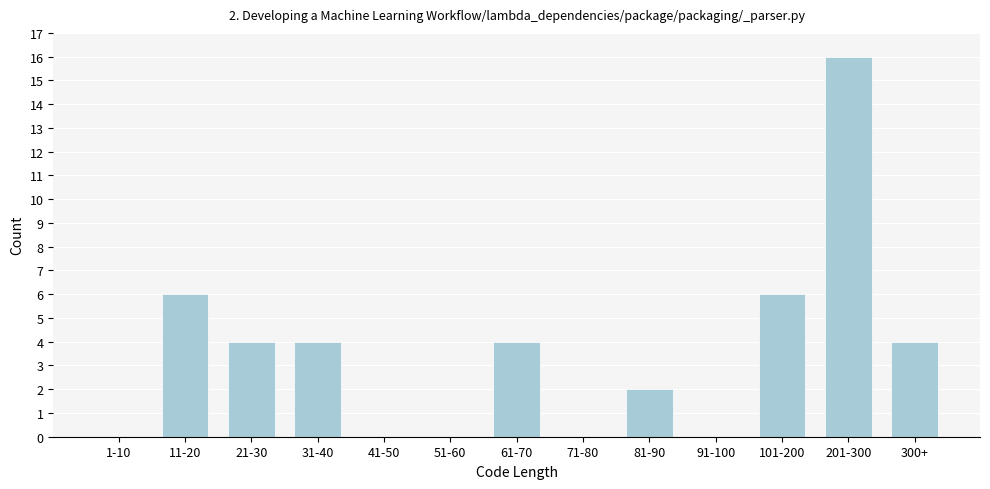

Reading left to right, transcribe all the data shown in this chart.

1-10=0	11-20=6	21-30=4	31-40=4	41-50=0	51-60=0	61-70=4	71-80=0	81-90=2	91-100=0	101-200=6	201-300=16	300+=4